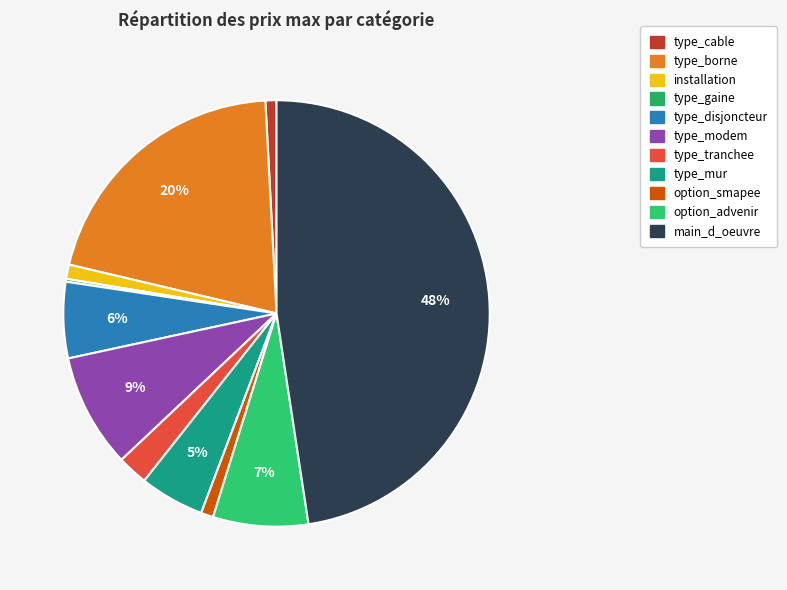

What percentage is the option_advenir slice, to the nearest percent?

7%